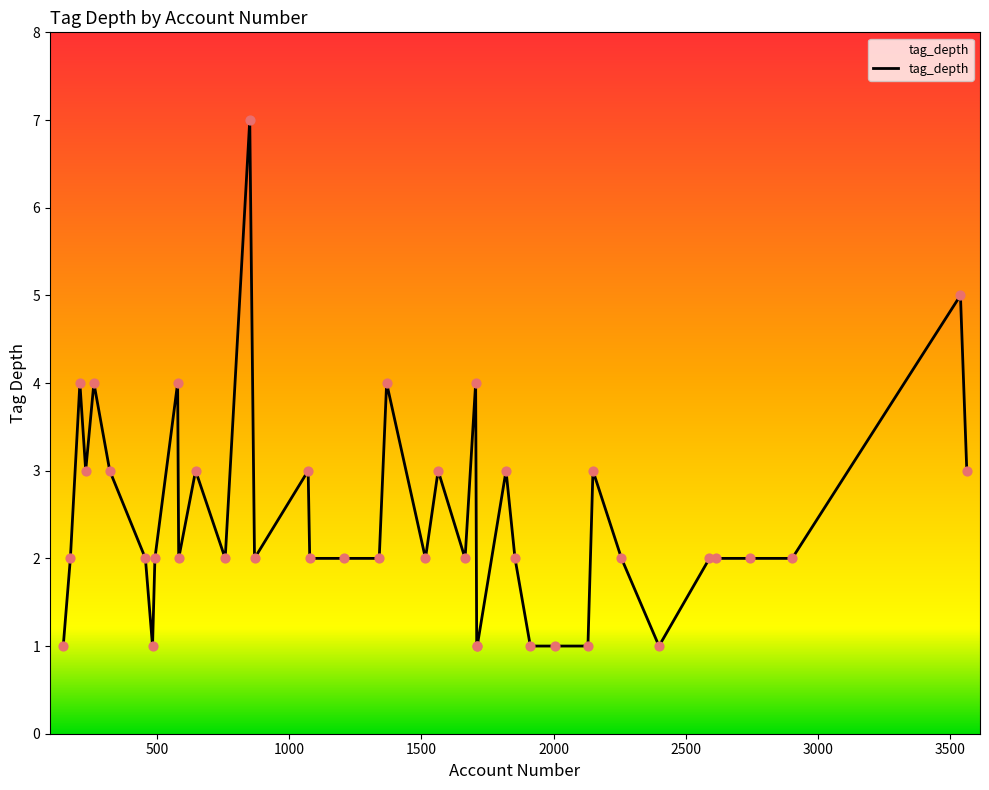

What is the greatest value displayed?

7